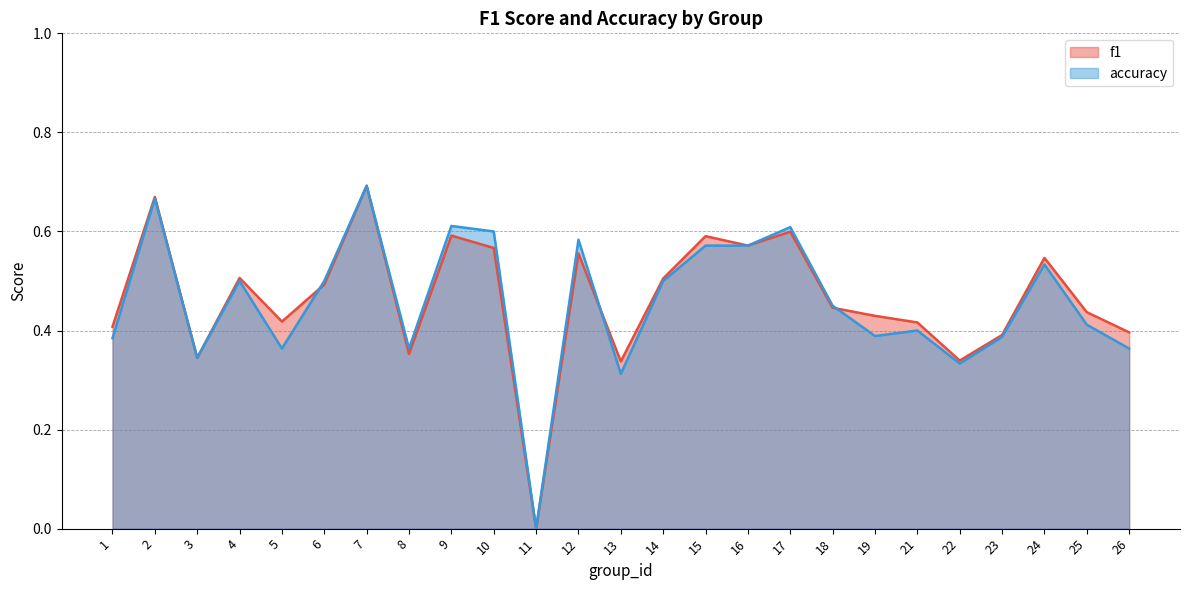

The value of f1 at 18 is 0.4. True or false?

True